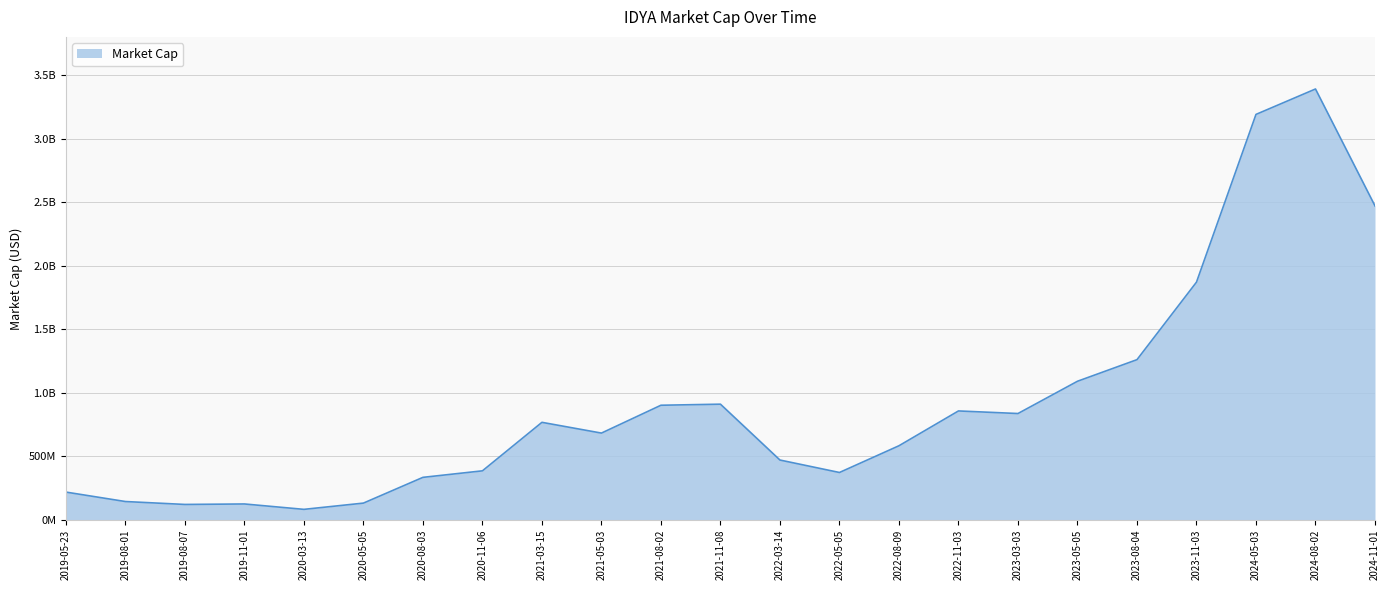

What is the sum of all values?

21186000000.0